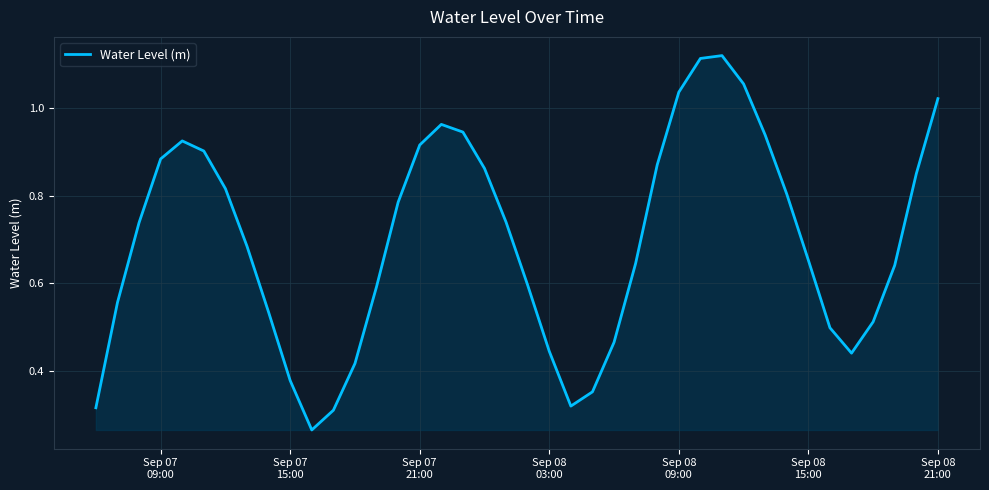

What is the difference between the maximum and second lowest values?

0.8